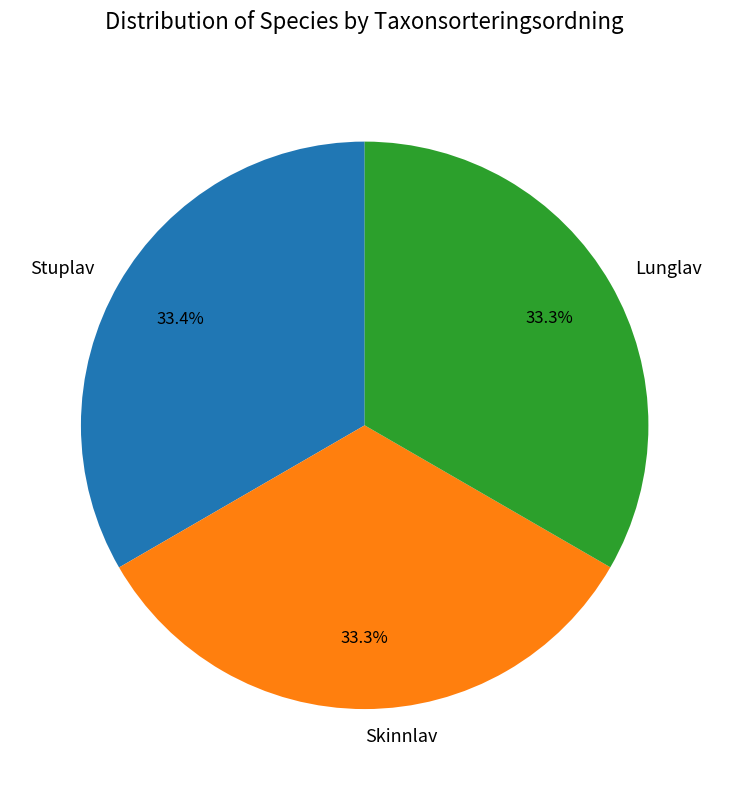

Combined, do Lunglav and Skinnlav account for over 50%?

Yes